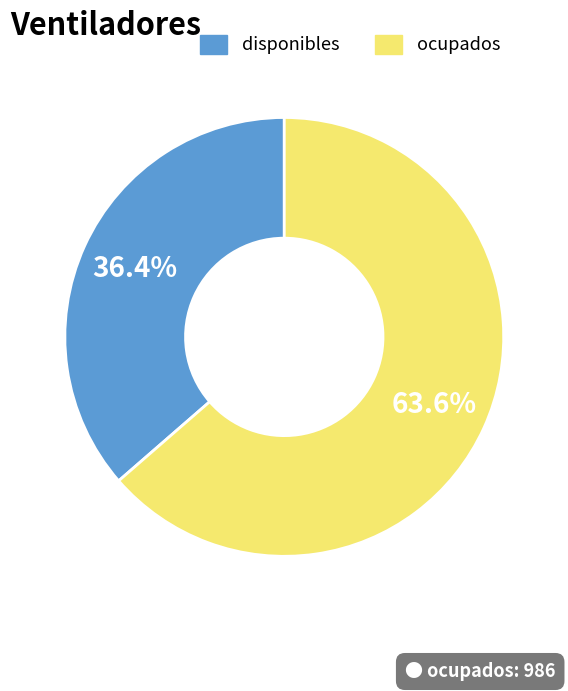

Which category has the smallest portion of the pie?

disponibles